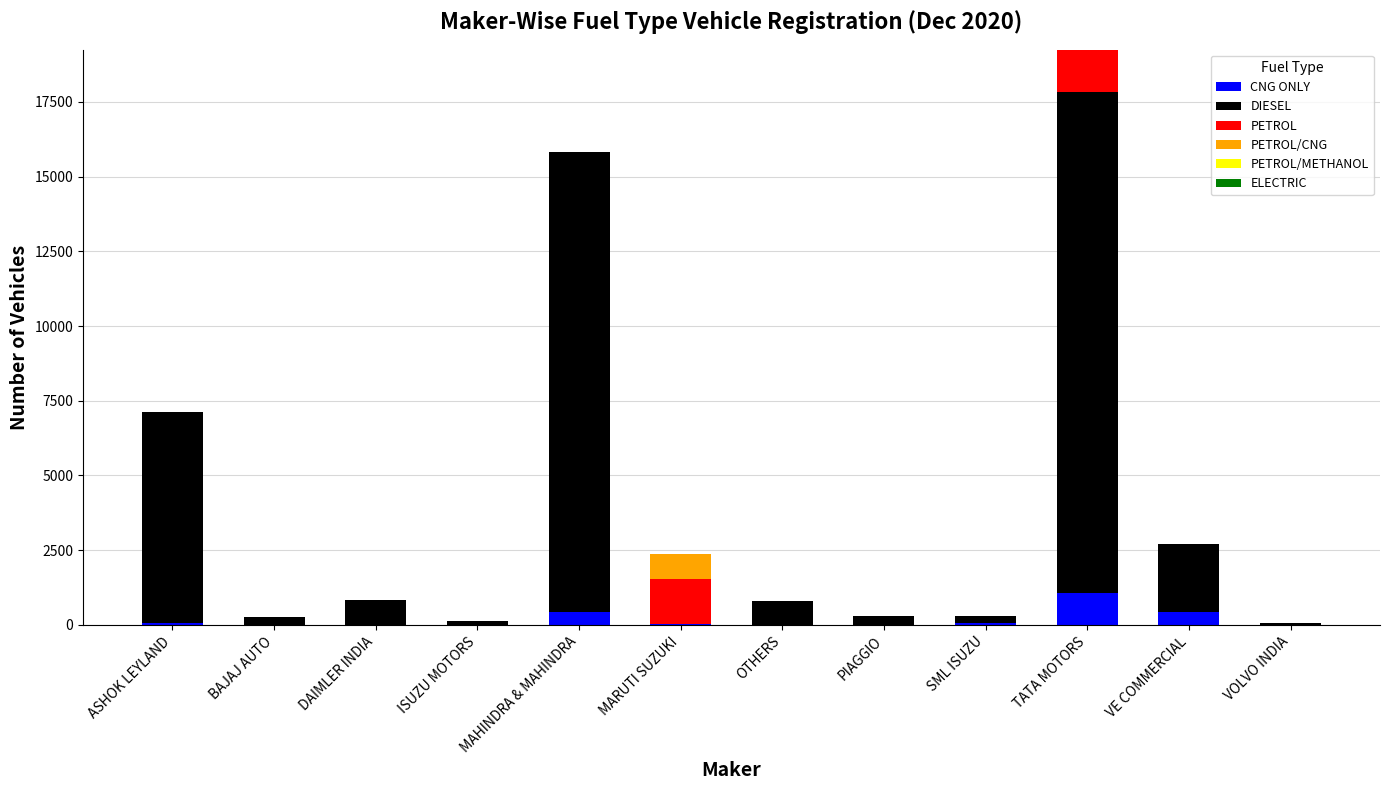

At which label does CNG ONLY reach its peak?

TATA MOTORS